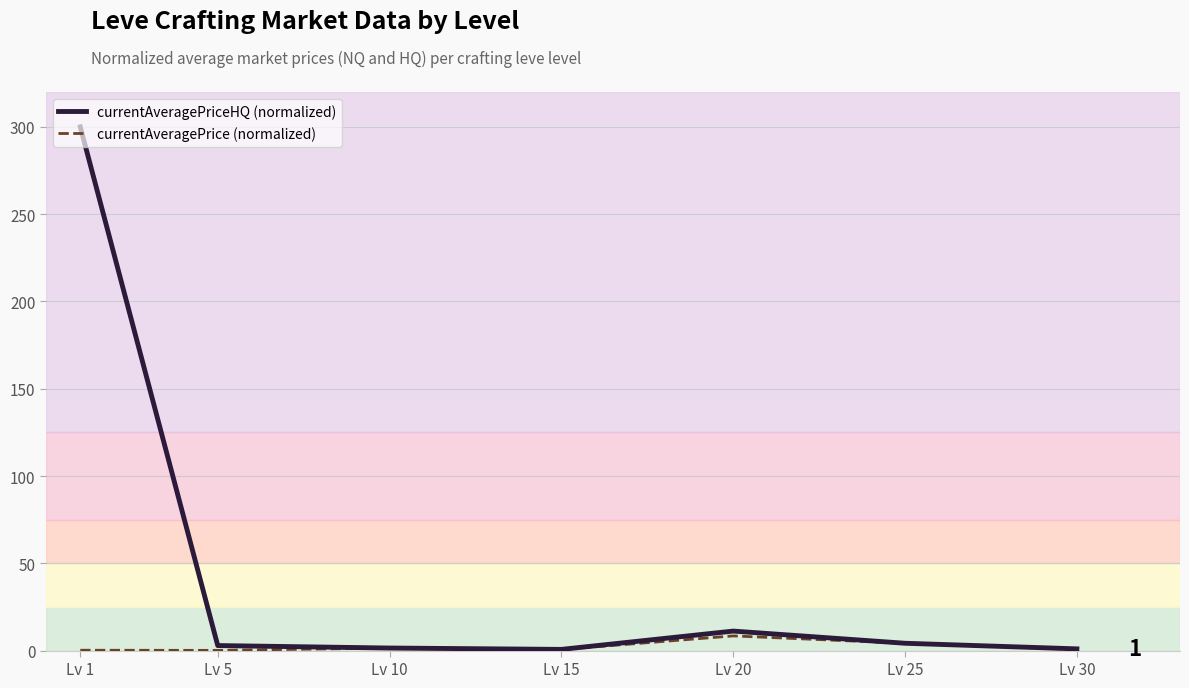

List the series in order of their overall mean, lowest first.

currentAveragePrice (normalized), currentAveragePriceHQ (normalized)